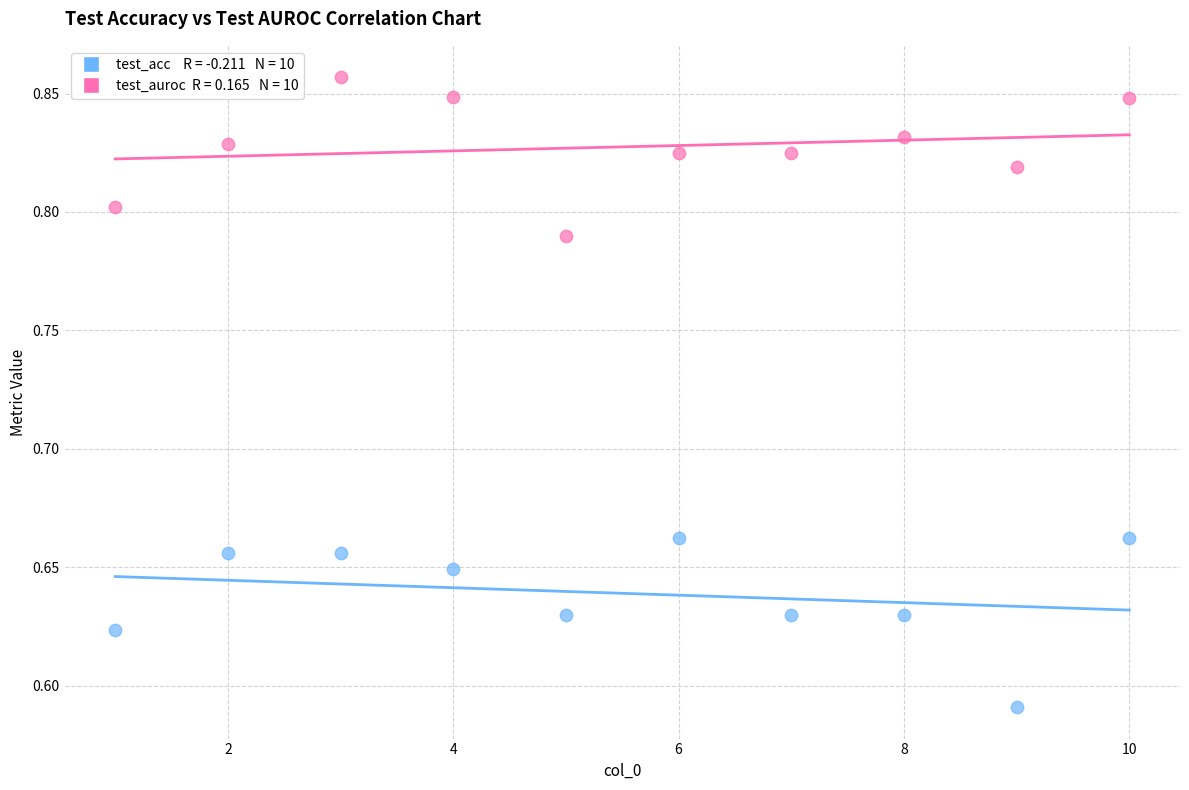

Across all data points, what is the range of X values (max minus min)?

9.0